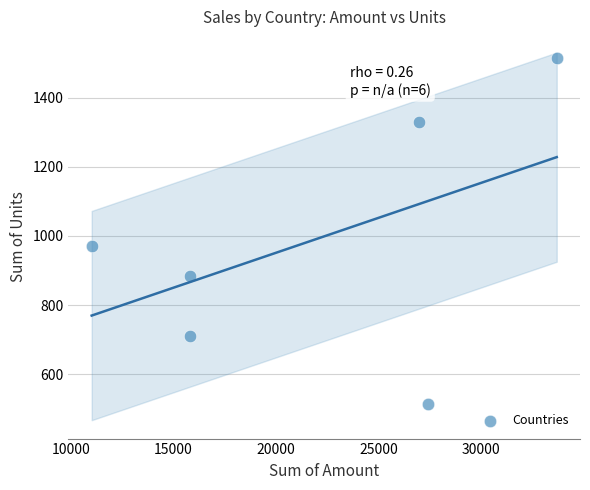

What is the average Y value?

988